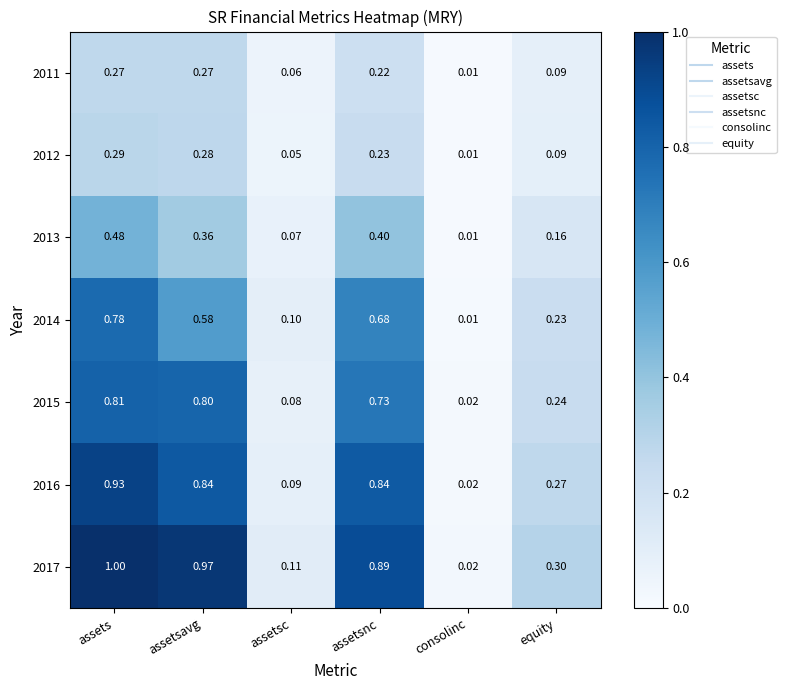

At which category does the chart reach its minimum across all series?

consolinc